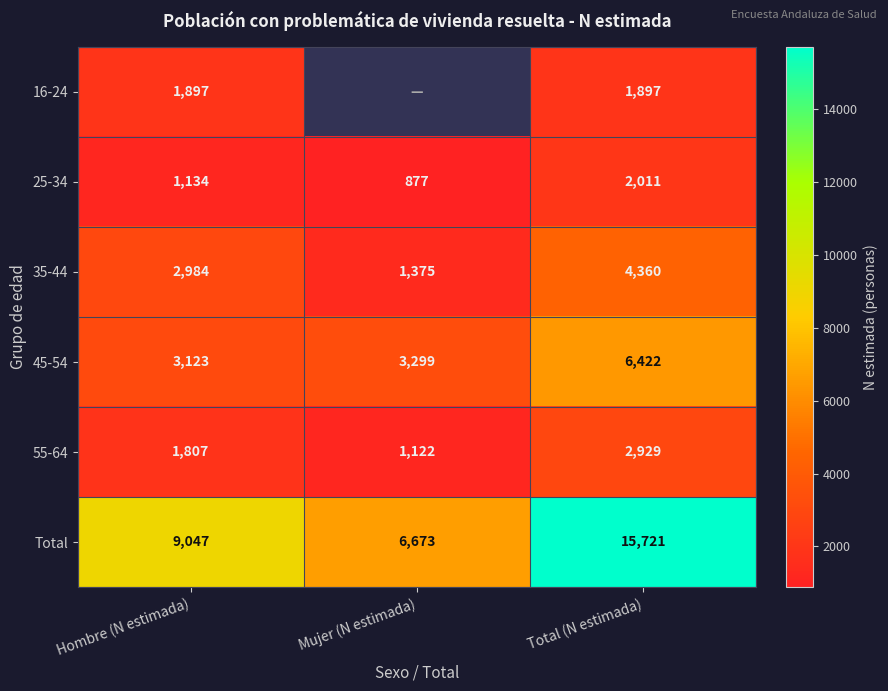

What is the approximate value of 25-34 at Mujer (N estimada), to the nearest 50?

900